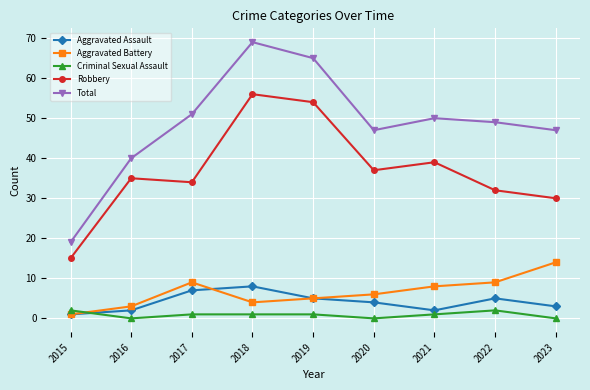

What is the value of the Aggravated Battery point at the 2nd from the left?

3